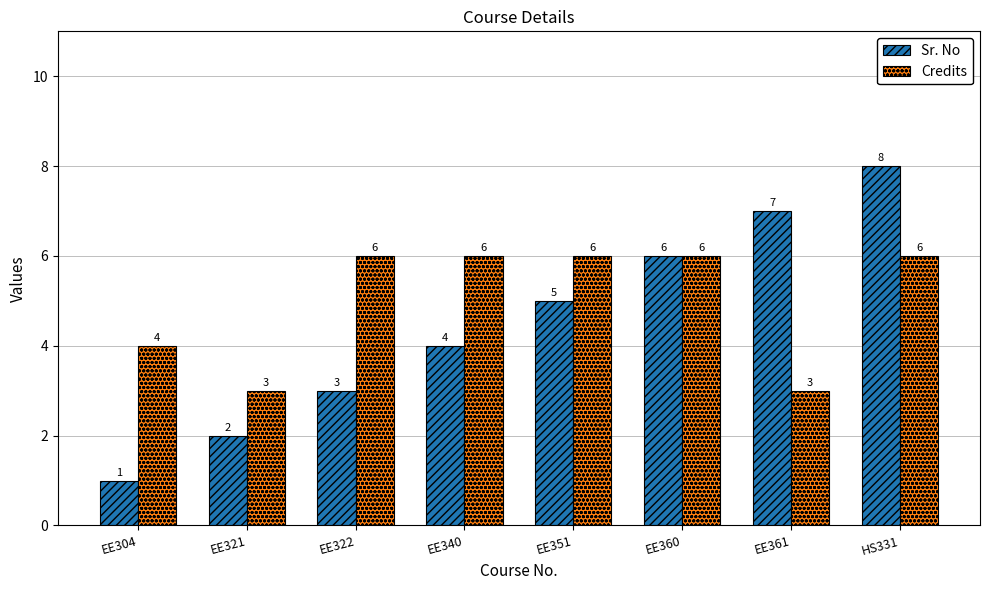

At which category is the sum across all series the highest?

HS331